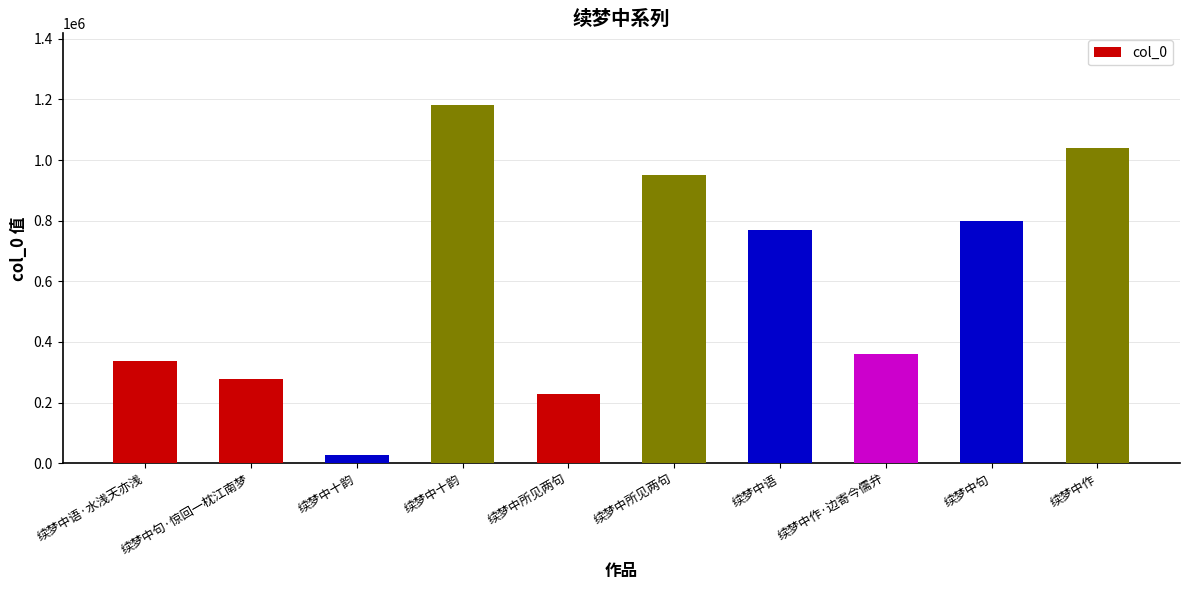

What is the sum of all values?

5972176